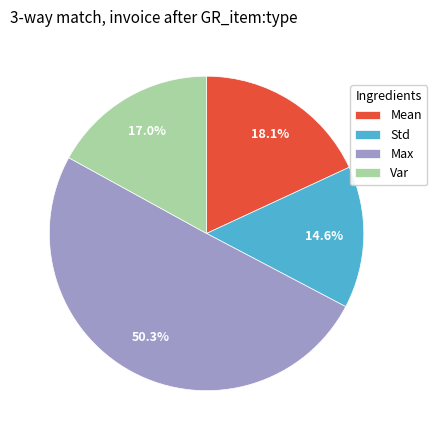

What percentage is NOT represented by Mean?

81.9%